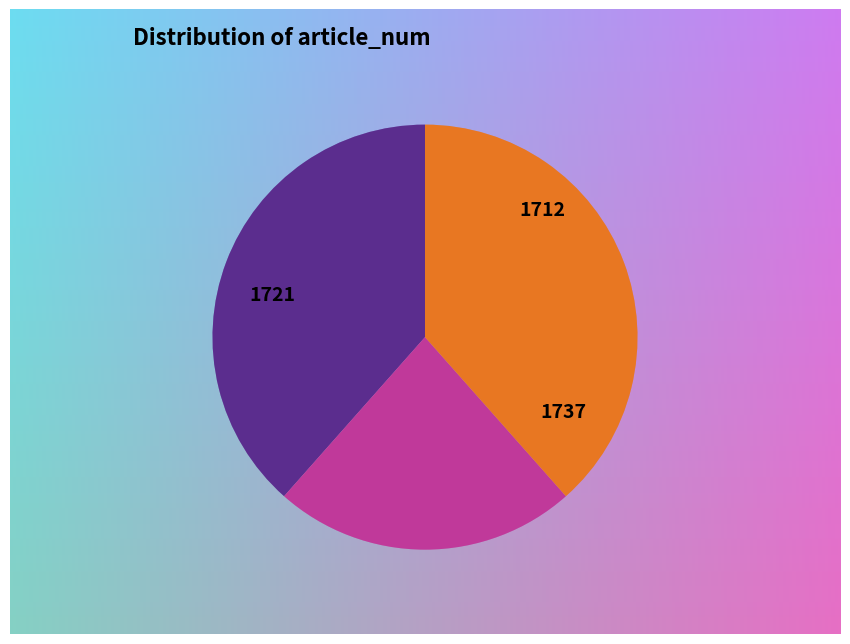

What is the smallest slice in the pie chart?

1712